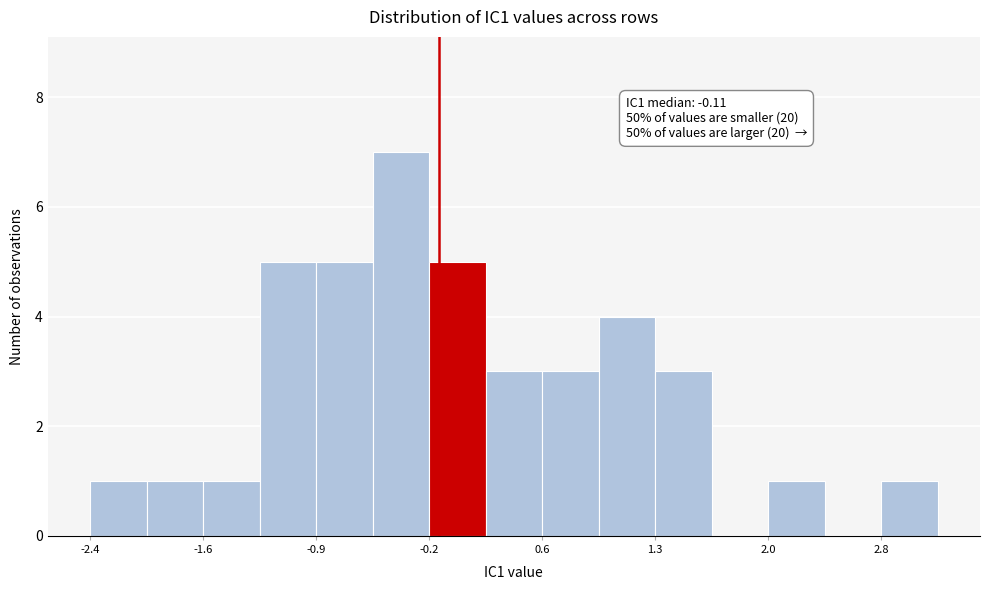

Around what value on the x-axis is the tallest bar? Give the approximate position of its centre, as read against the axis.

-0.4